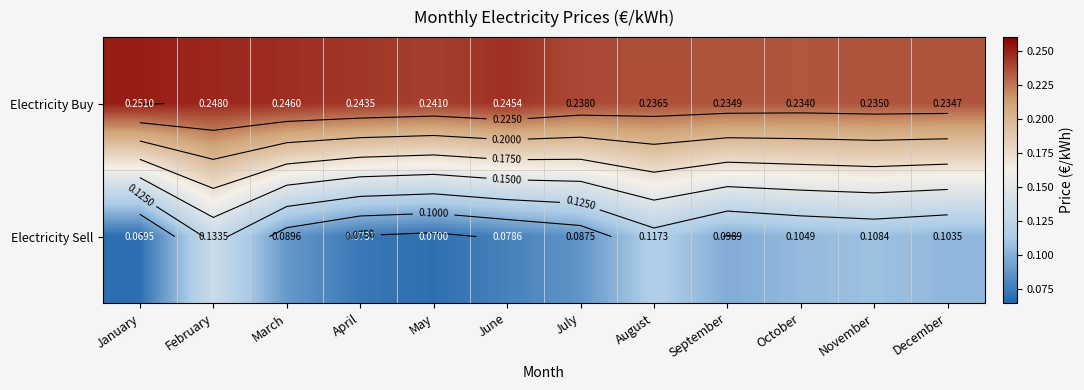

At how many categories does at least one series exceed 0?

12